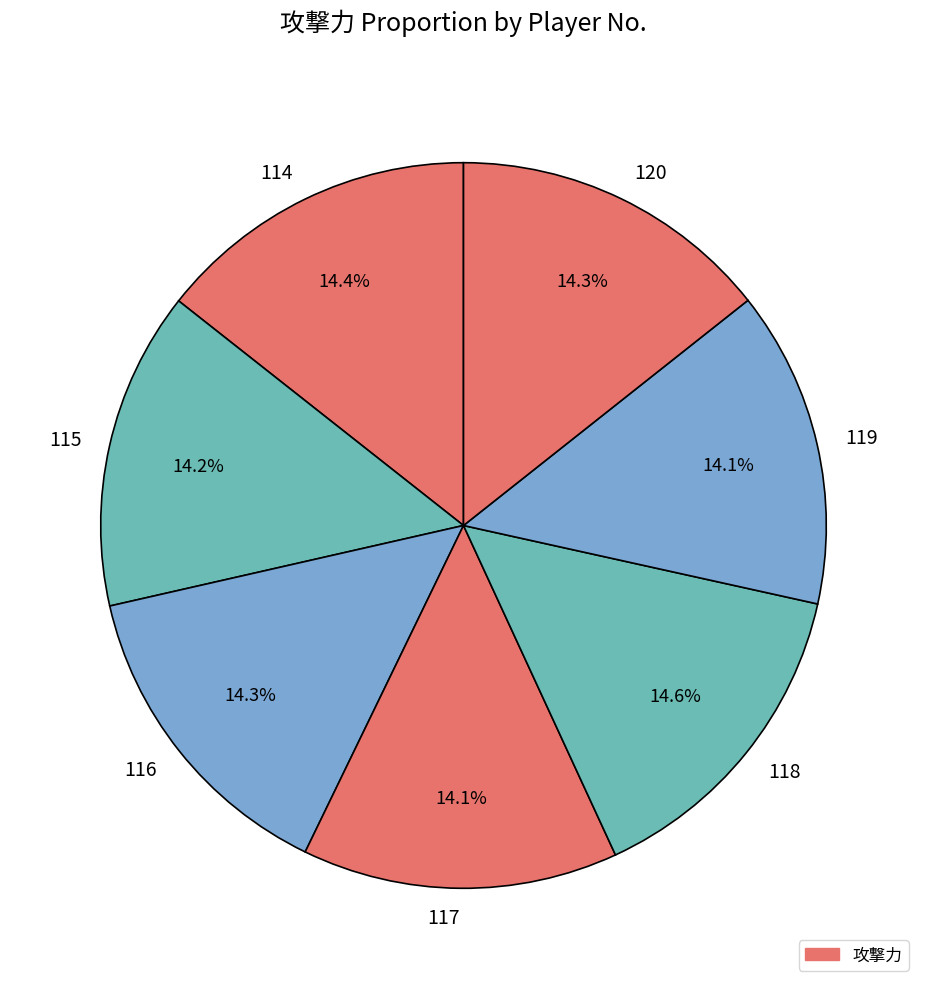

What is the ratio of the value at 116 to the value at 117?

1.0